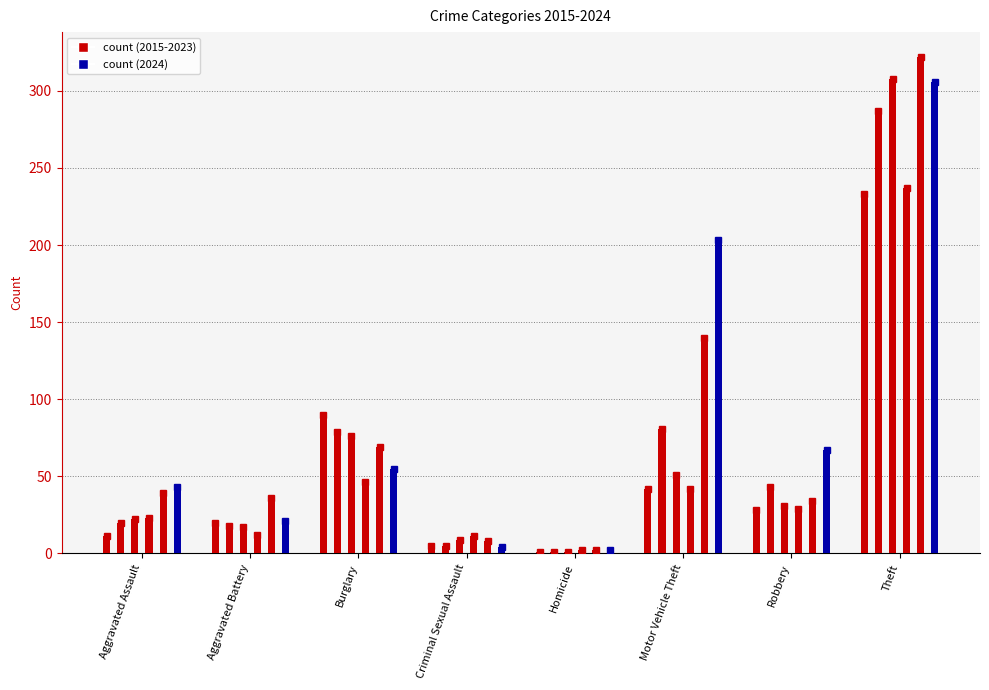

What is the total value across all series at Criminal Sexual Assault?

42